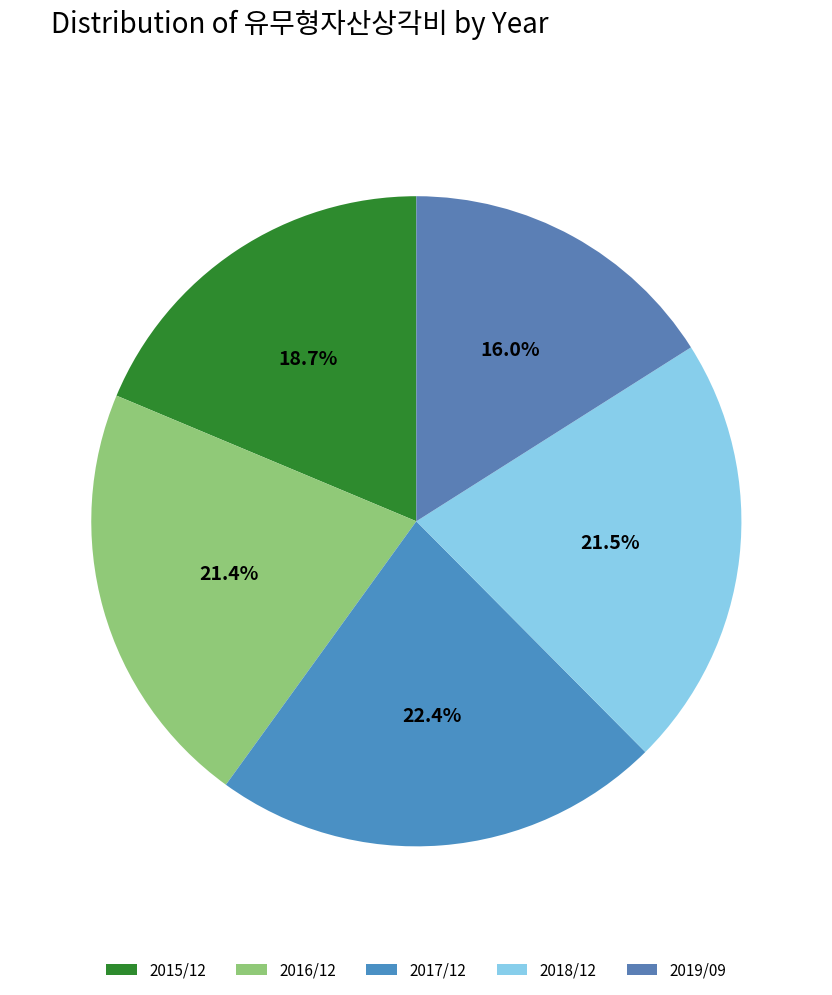

Is it true that 2019/09 is 16% of the pie?

True